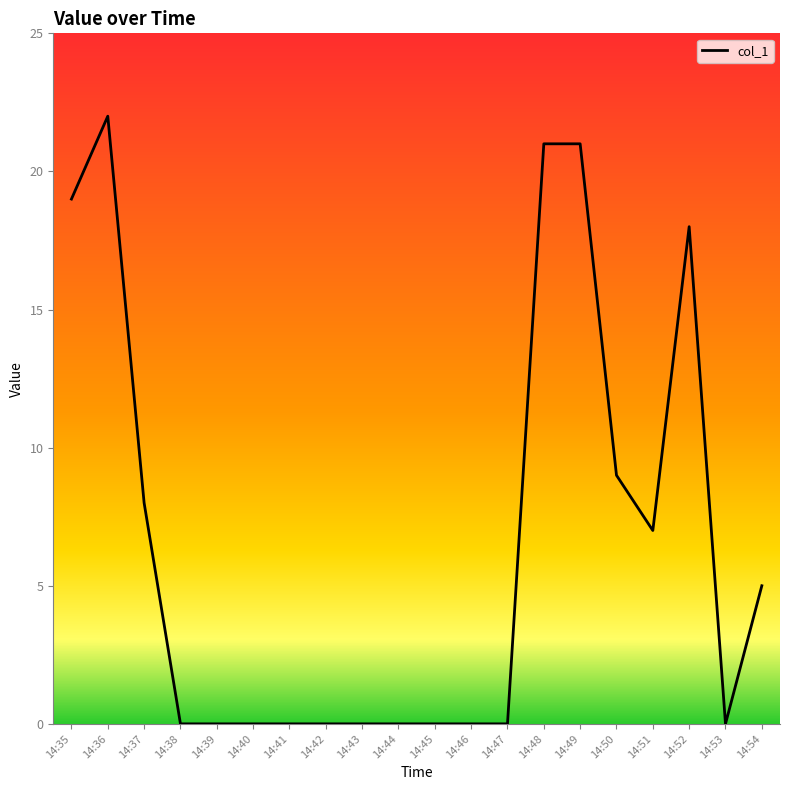

Is it true that the value at 14:42 is 10?

False